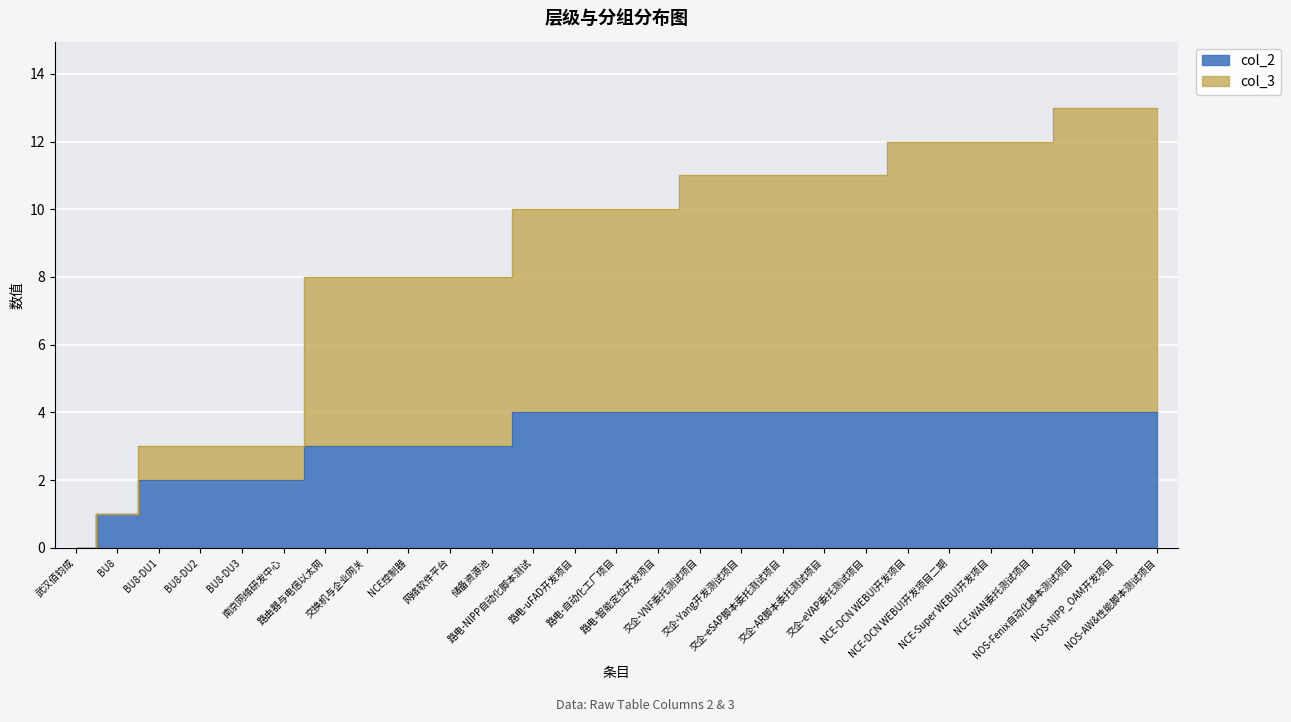

How many data points in col_2 are less than 4?

11